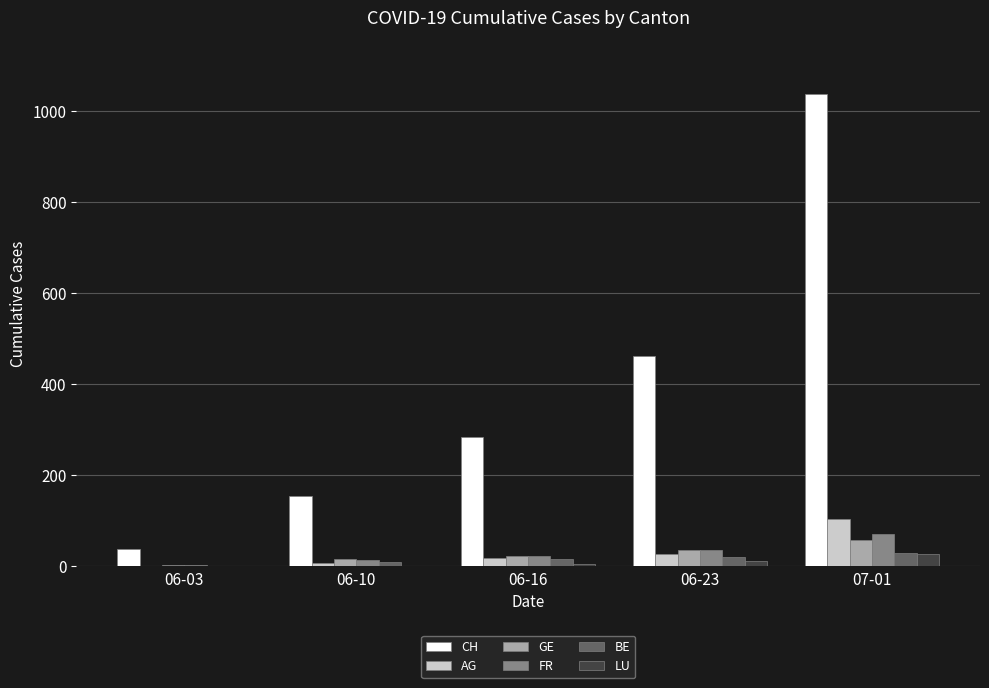

What is the approximate value of LU at 07-01?

28